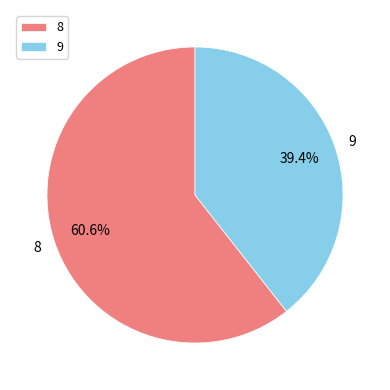

Is it true that 9 is 39% of the pie?

True